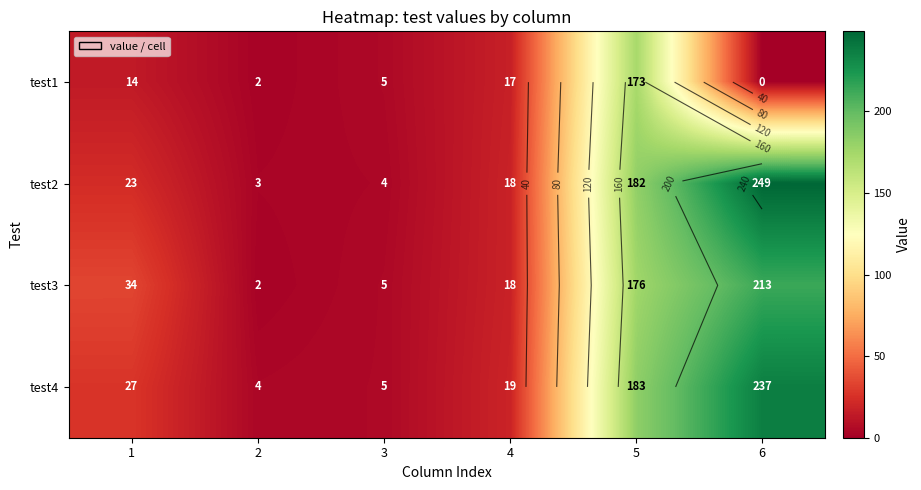

Which series changed the most between 1 and 2?

test3